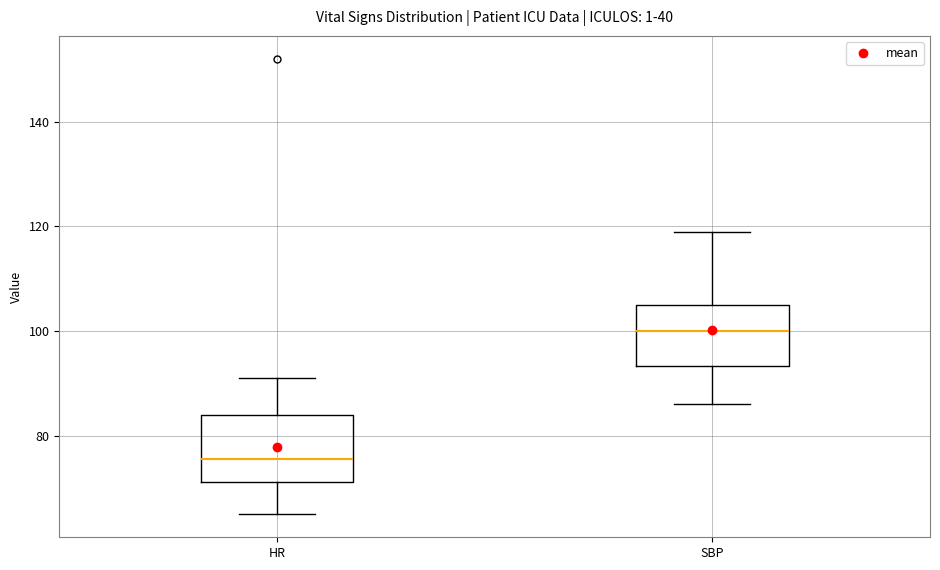

Where does the upper whisker of the box for SBP end on the y-axis? The values are not printed on the chart, so give them approximately, as read against the axis.

120